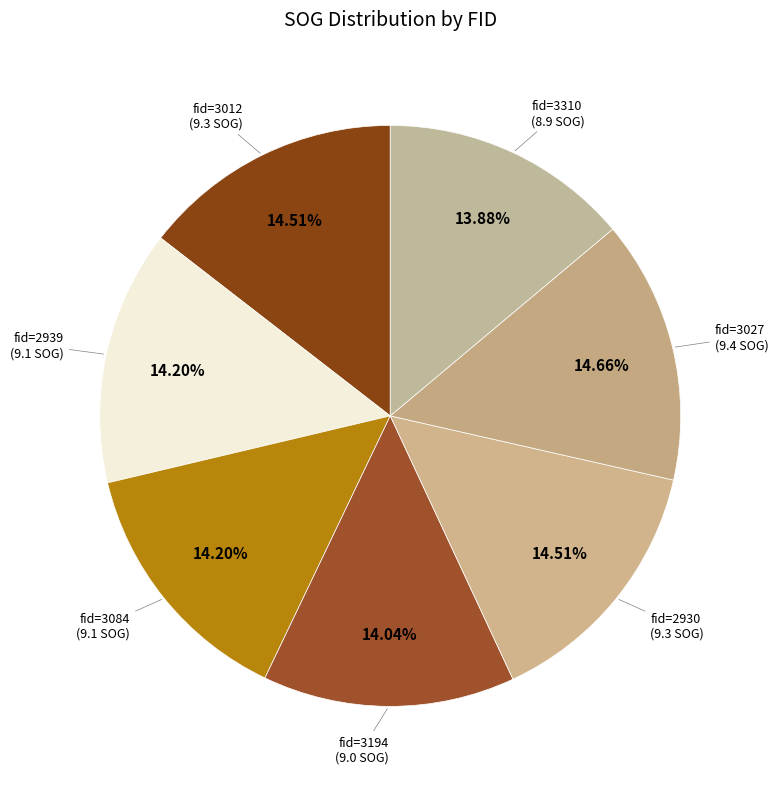

Rank the categories by value from lowest to highest.

3310, 3194, 2939, 3084, 3012, 2930, 3027